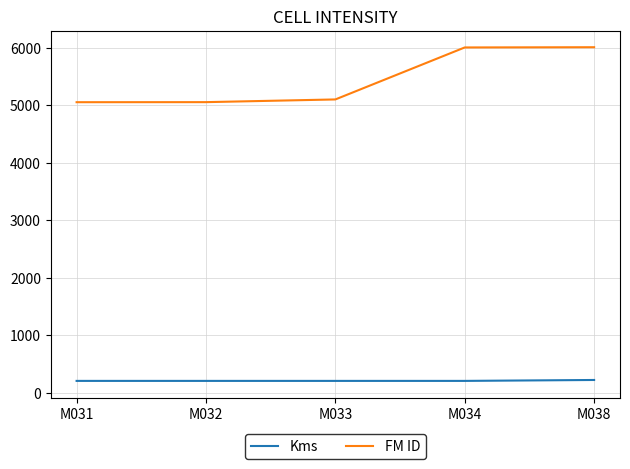

Between M031 and M038, which series saw the biggest shift?

FM ID